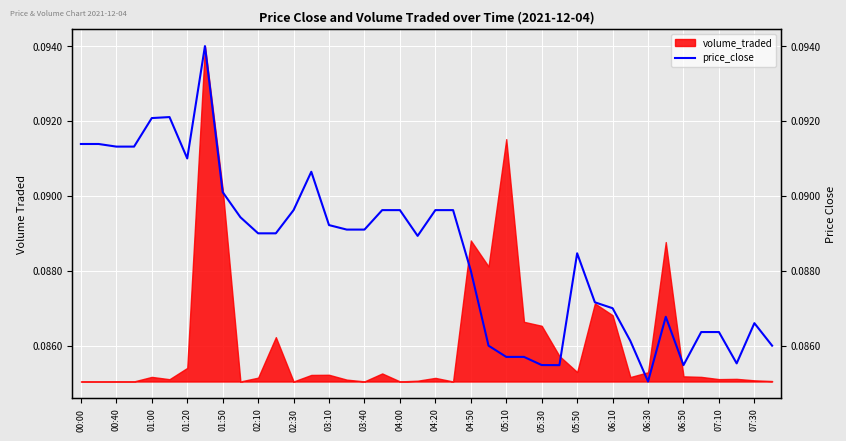

Is it true that the value at 07:30 is 0.1?

True